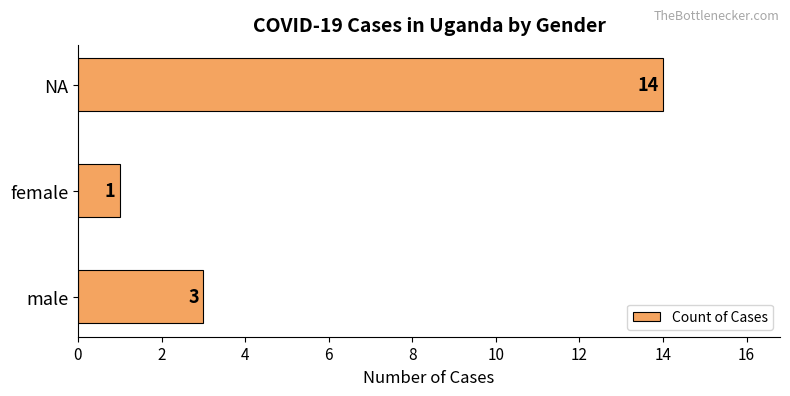

Reading top to bottom, extract all data points from this chart.

NA=14	female=1	male=3